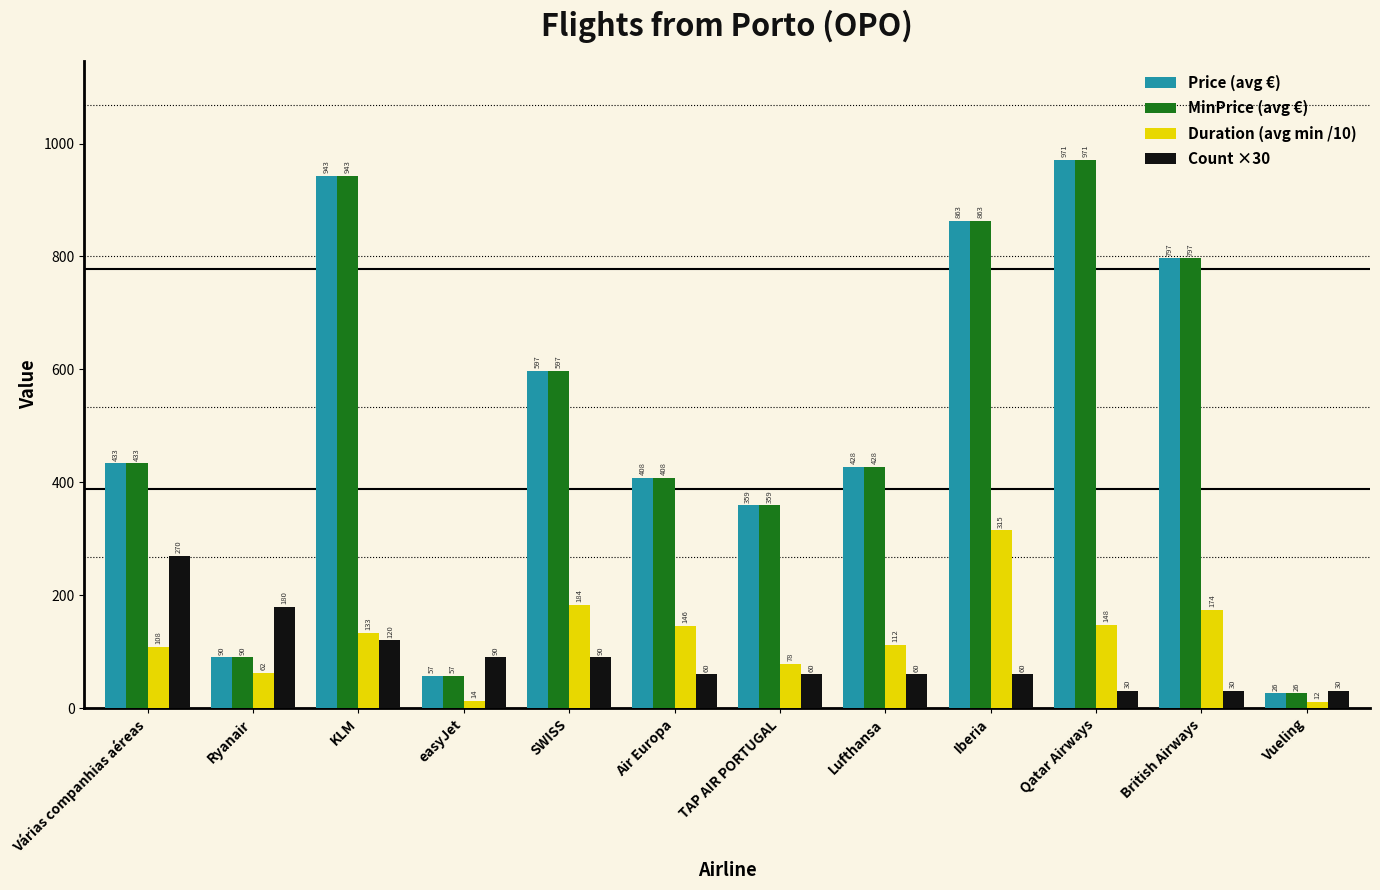

At how many categories does at least one series exceed 827?

3